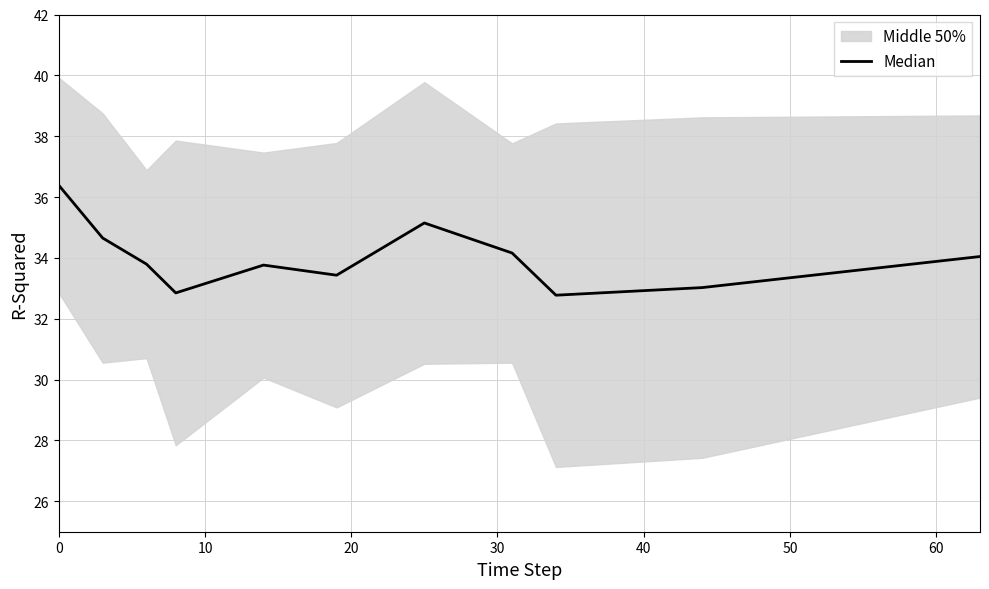

True or false: the data shows 10.0 at 10.

False